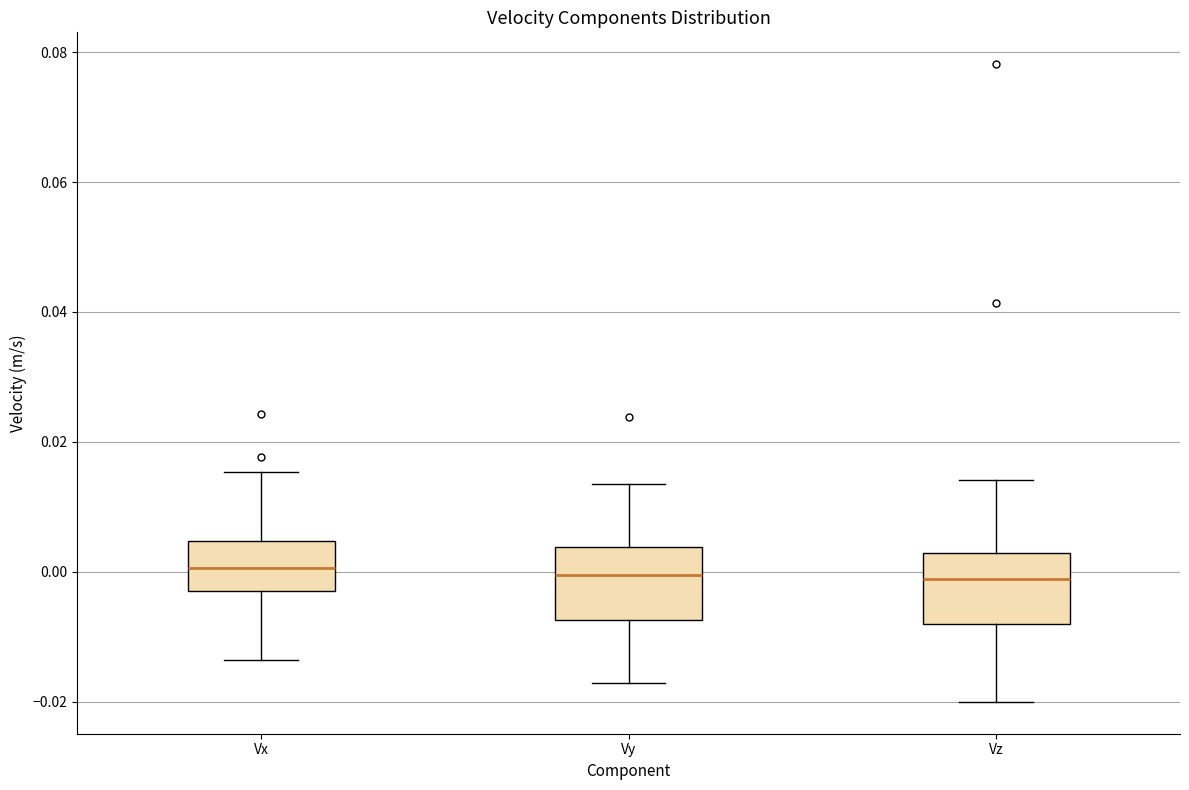

Where is the lower edge of the box for Vx on the y-axis? The values are not printed on the chart, so give them approximately, as read against the axis.

-0.002